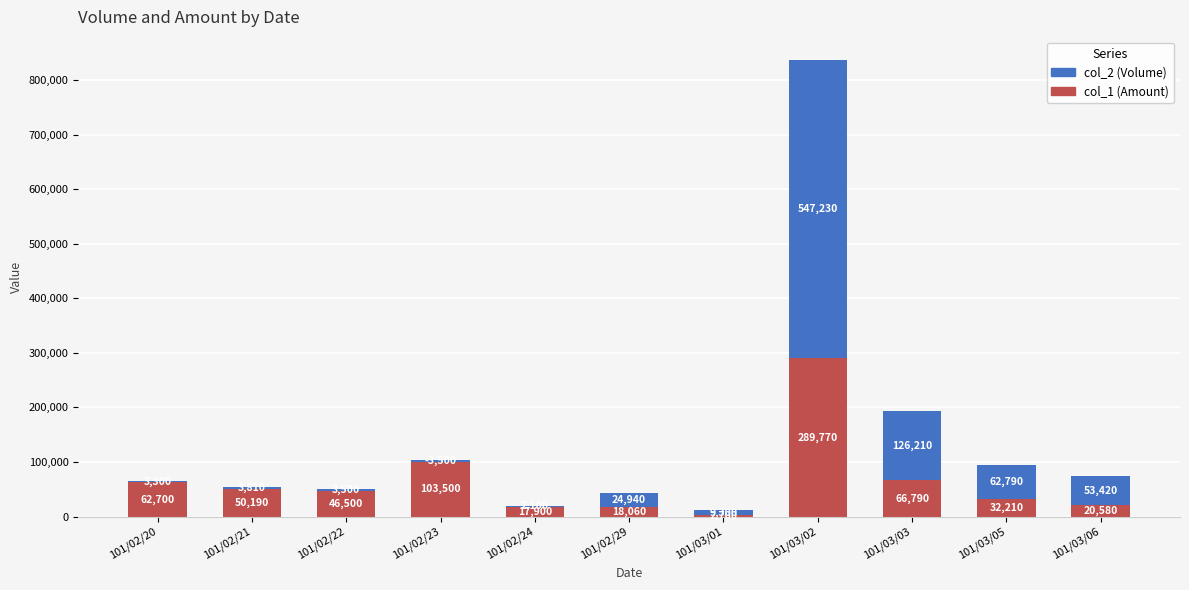

What is the maximum value for col_2 (Volume)?

547230